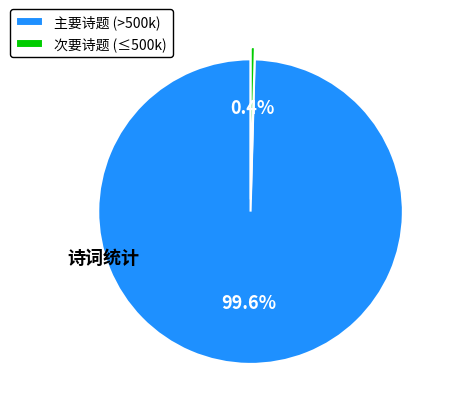

What is the majority slice?

主要诗题 (>500k)